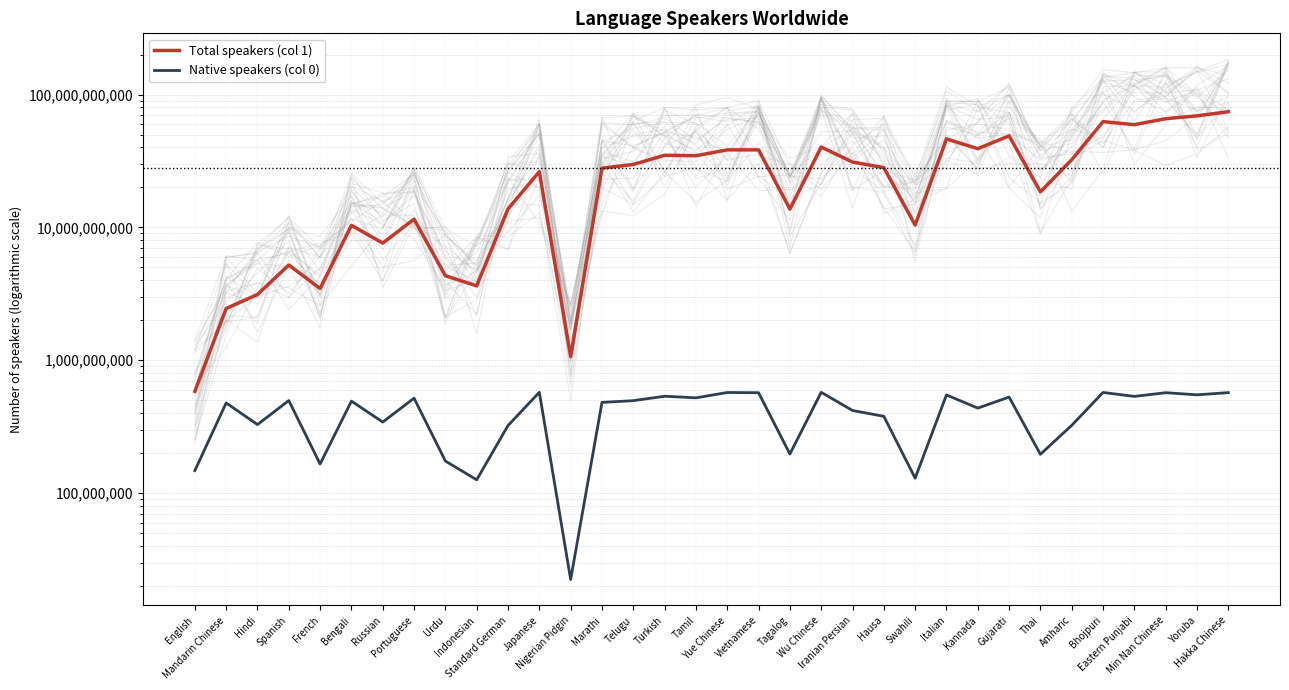

How many lines are shown in the chart?

2